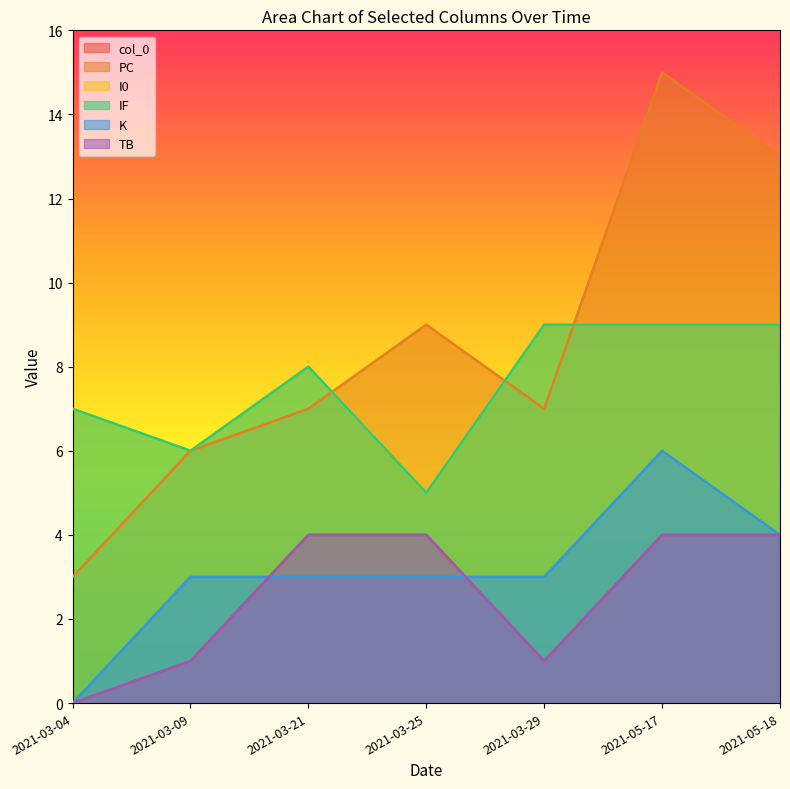

What is the average value of the K series?

3